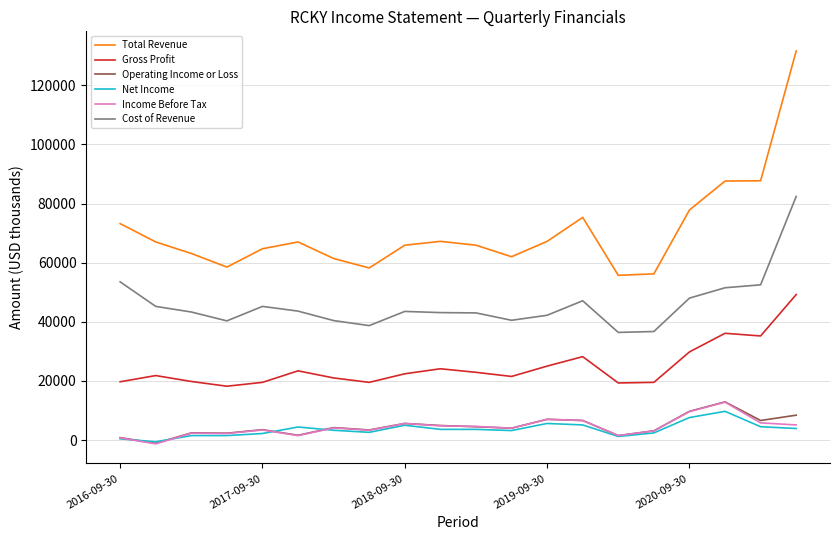

Which series has the widest spread of values?

Total Revenue